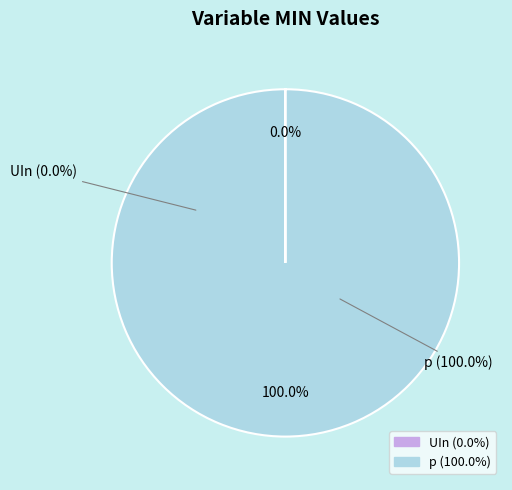

To the nearest percent, what is the difference between the UIn and p slice percentages?

100%